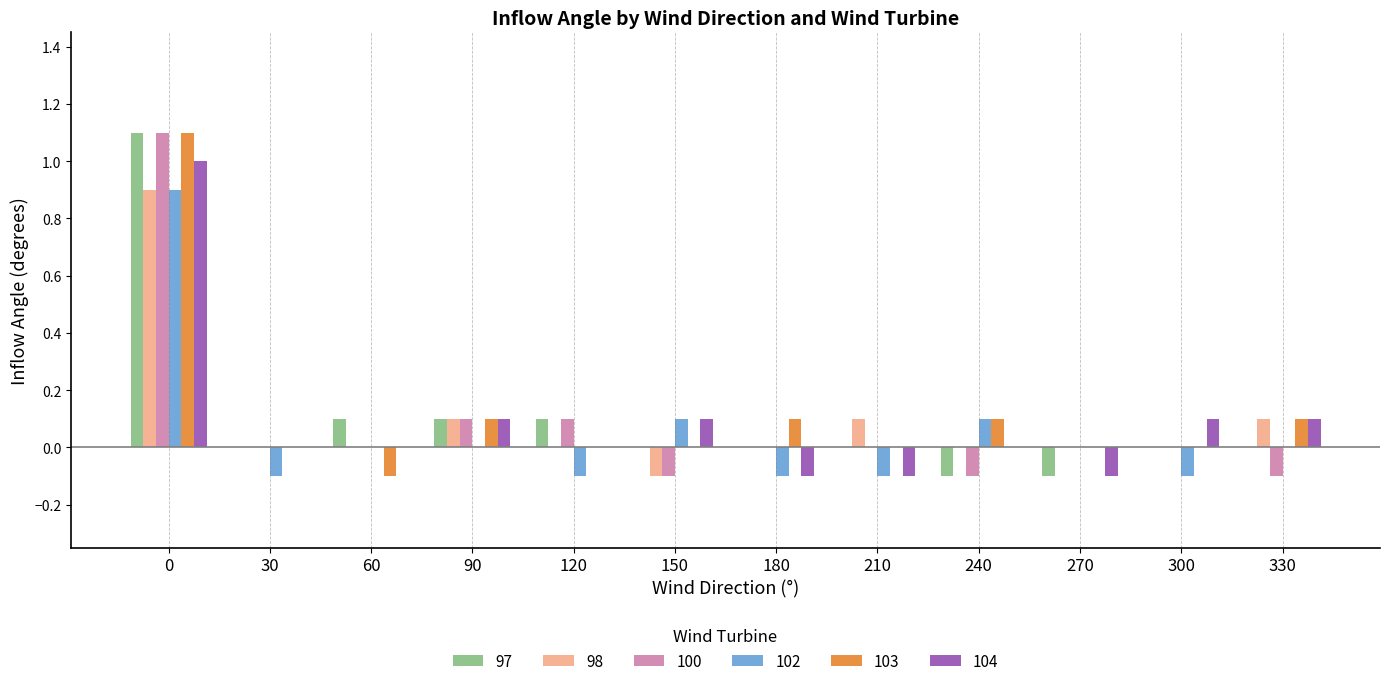

What are all the series names shown in the legend?

97, 98, 100, 102, 103, 104